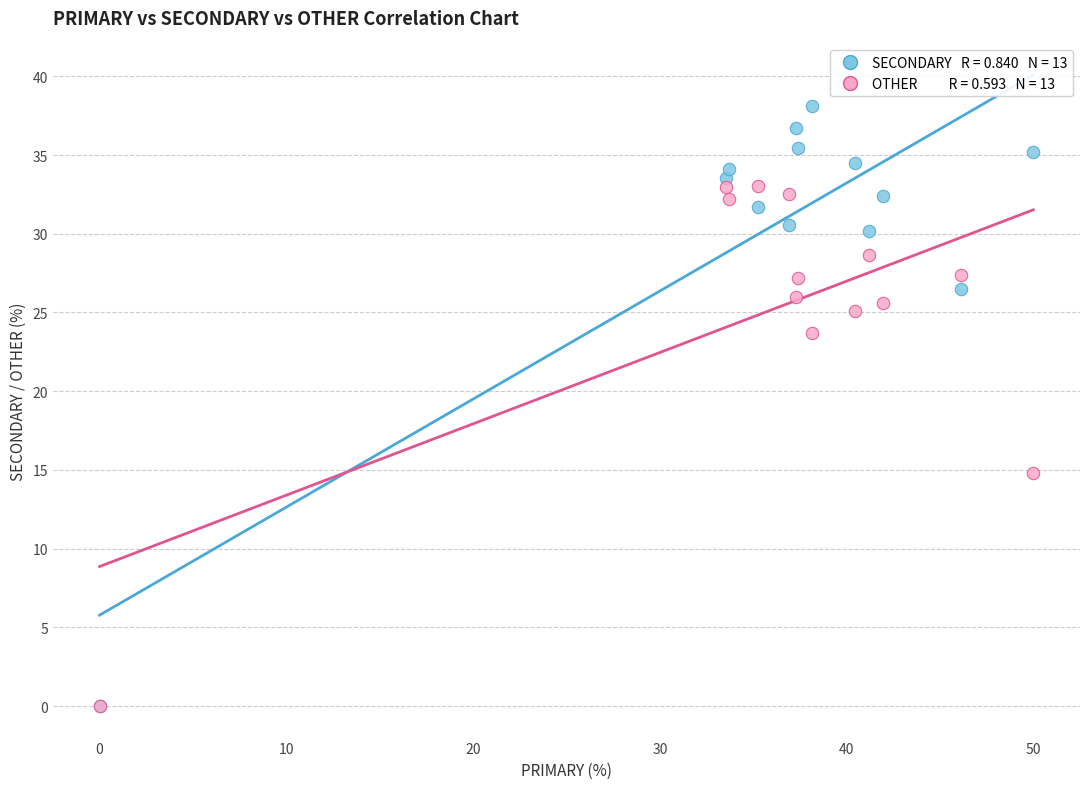

Across all series, what Y value is closest to 19?

14.8